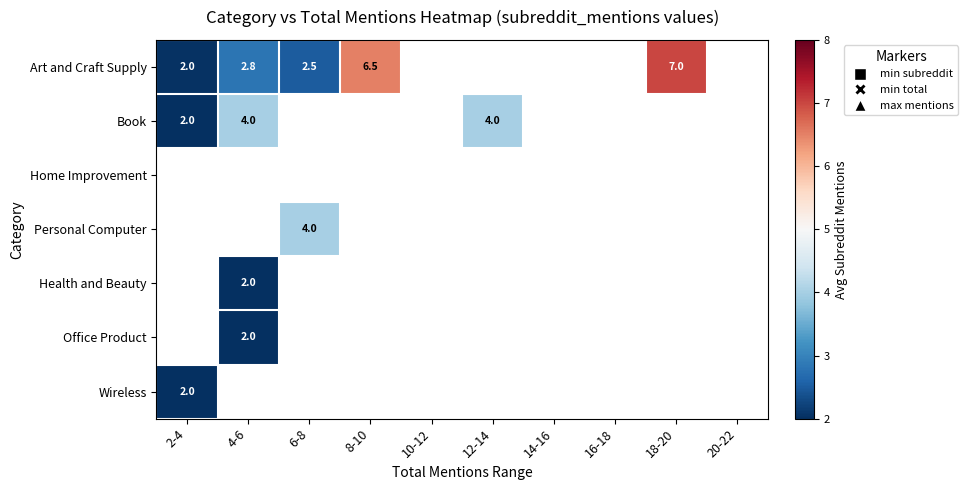

What is the greatest value displayed?

7.0